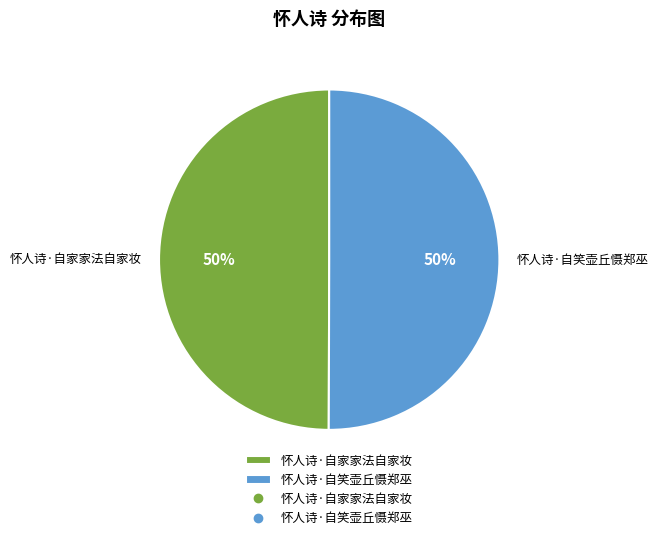

How many slices are in this pie chart?

2